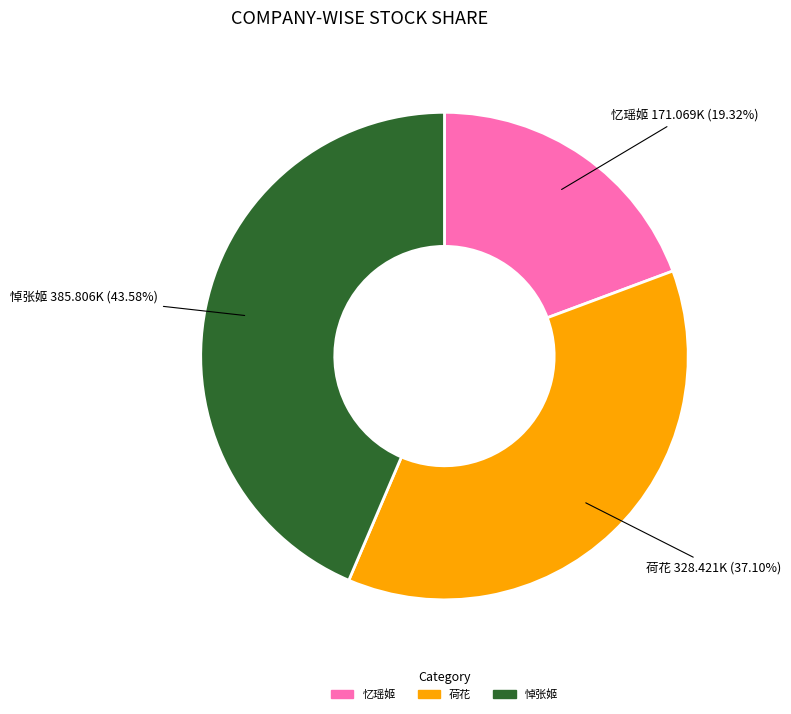

How many slices are in this pie chart?

3